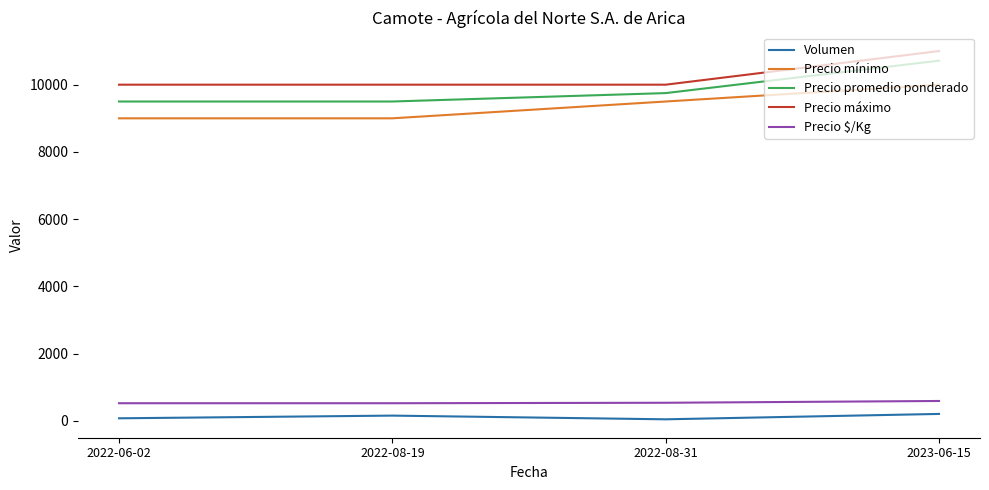

Which series has the widest spread of values?

Precio promedio ponderado